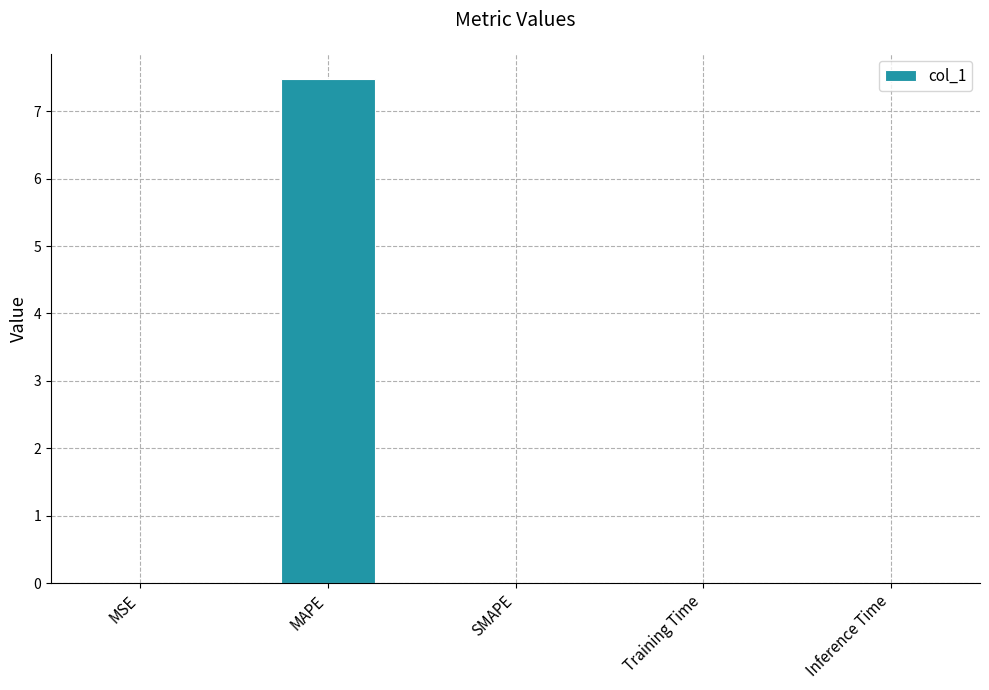

What is the average value?

1.5